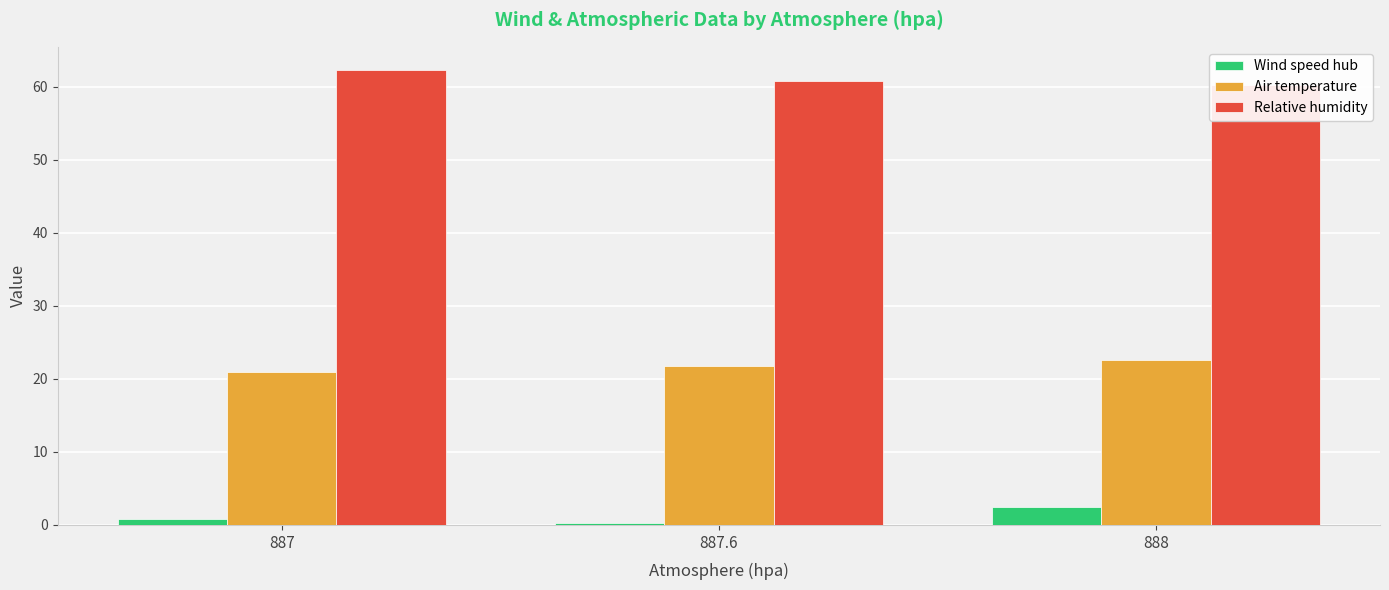

What are all the series names shown in the legend?

Wind speed hub, Air temperature, Relative humidity